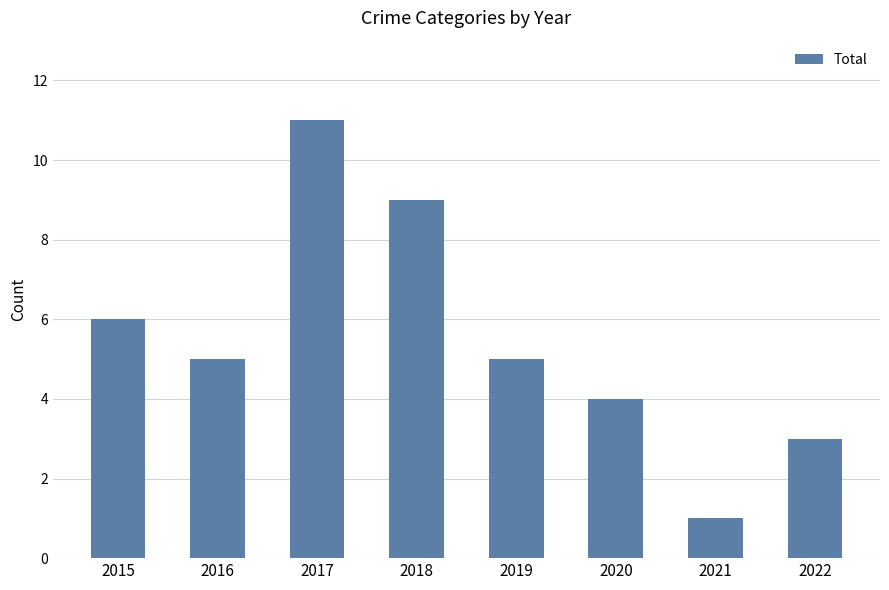

What is the value of the 2nd bar from the left?

5